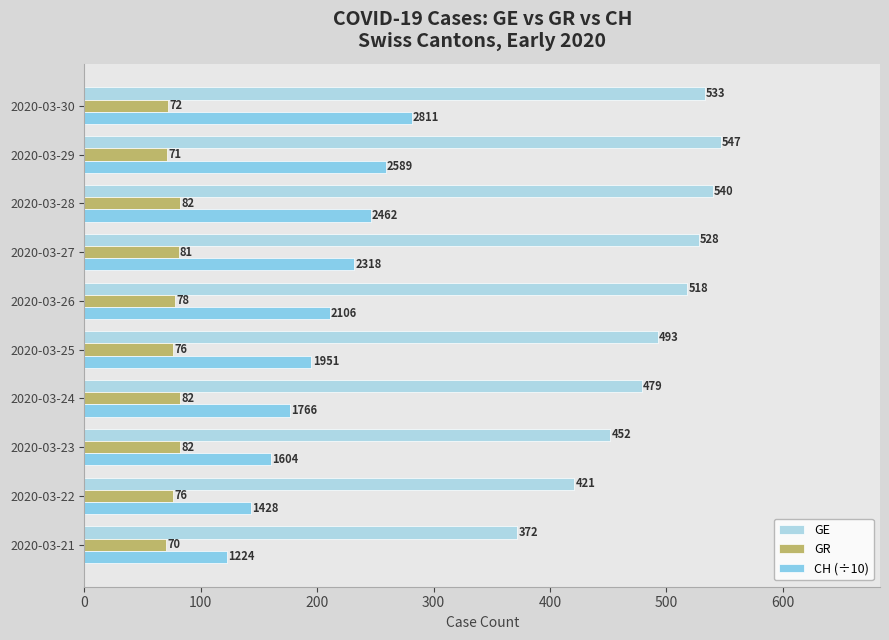

Count the number of categories in the chart.

10